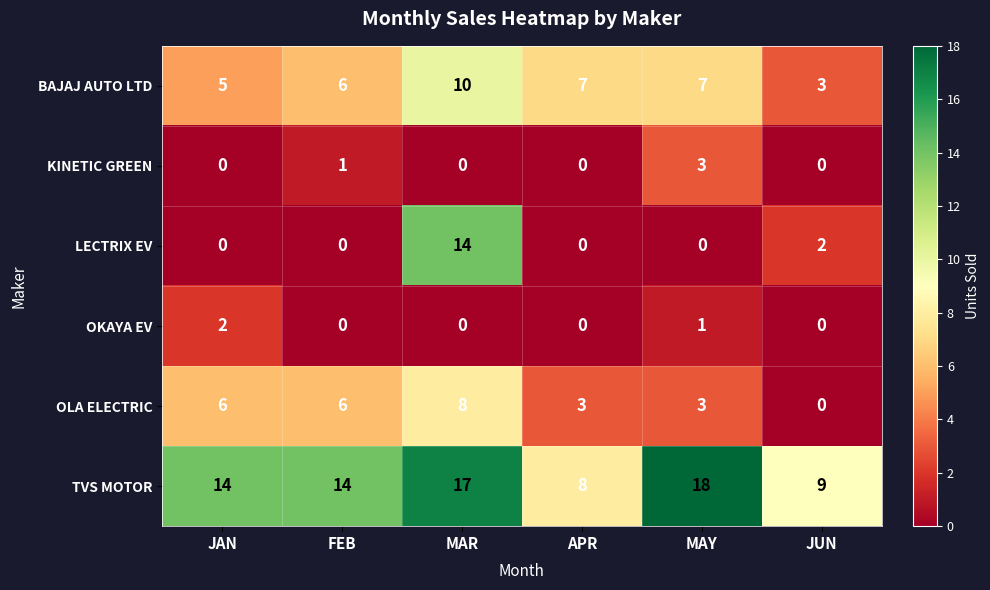

At which label does BAJAJ AUTO LTD reach its peak?

MAR